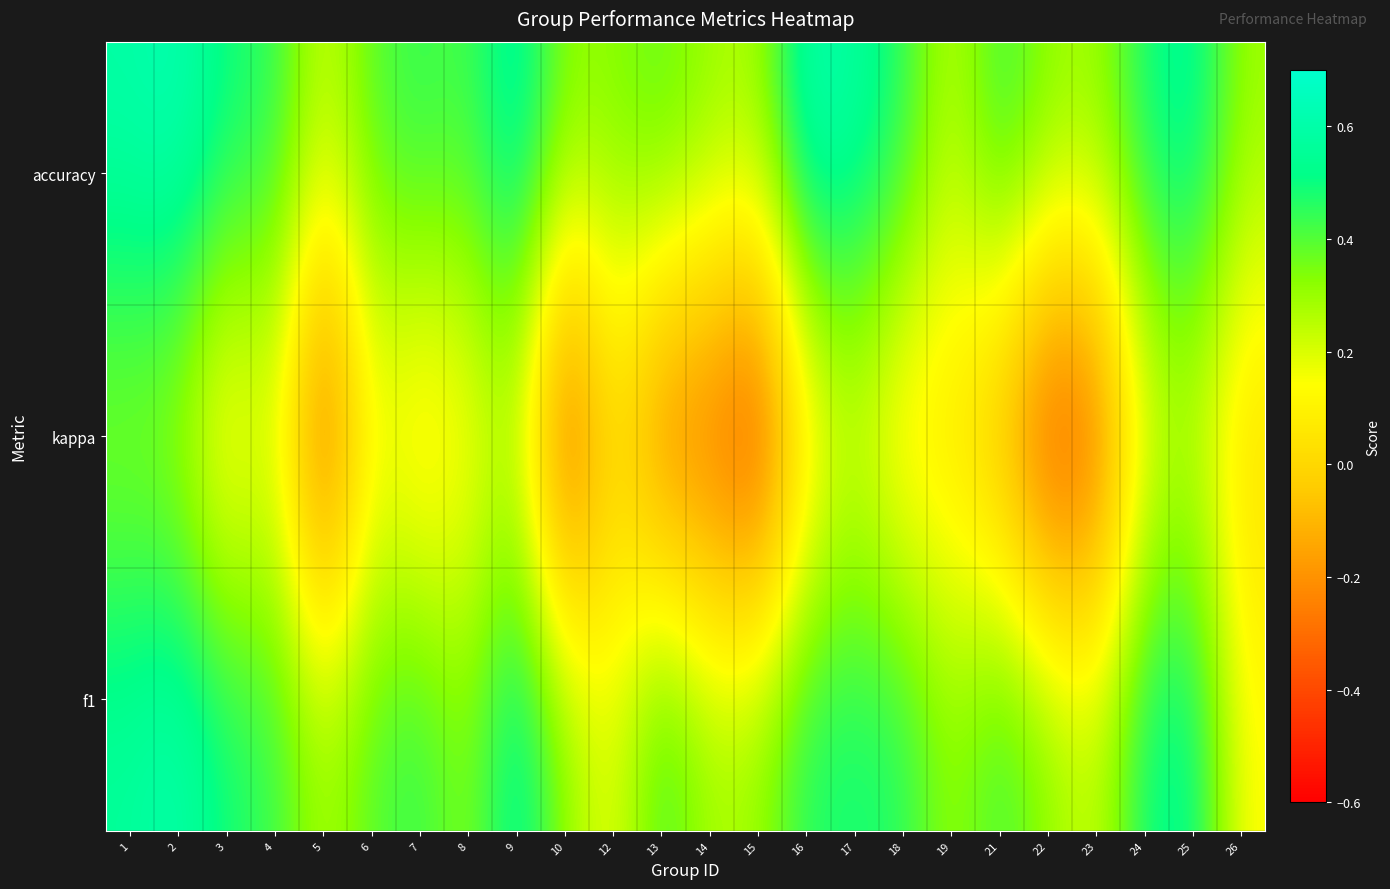

What is the total value across all series at 8?

0.8